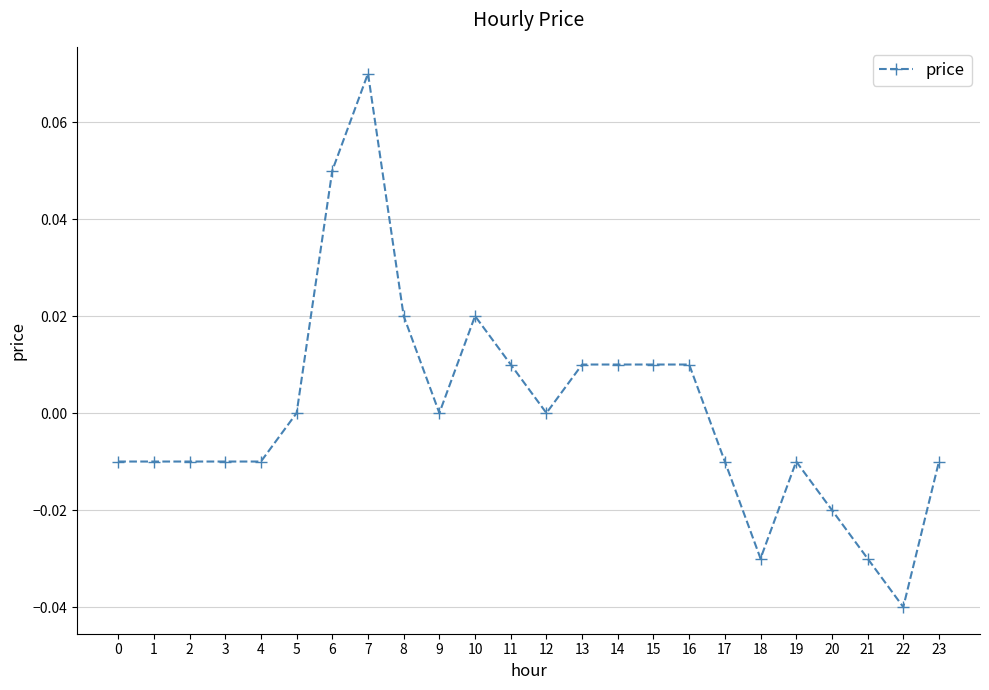

Which category has the highest value across all series?

7